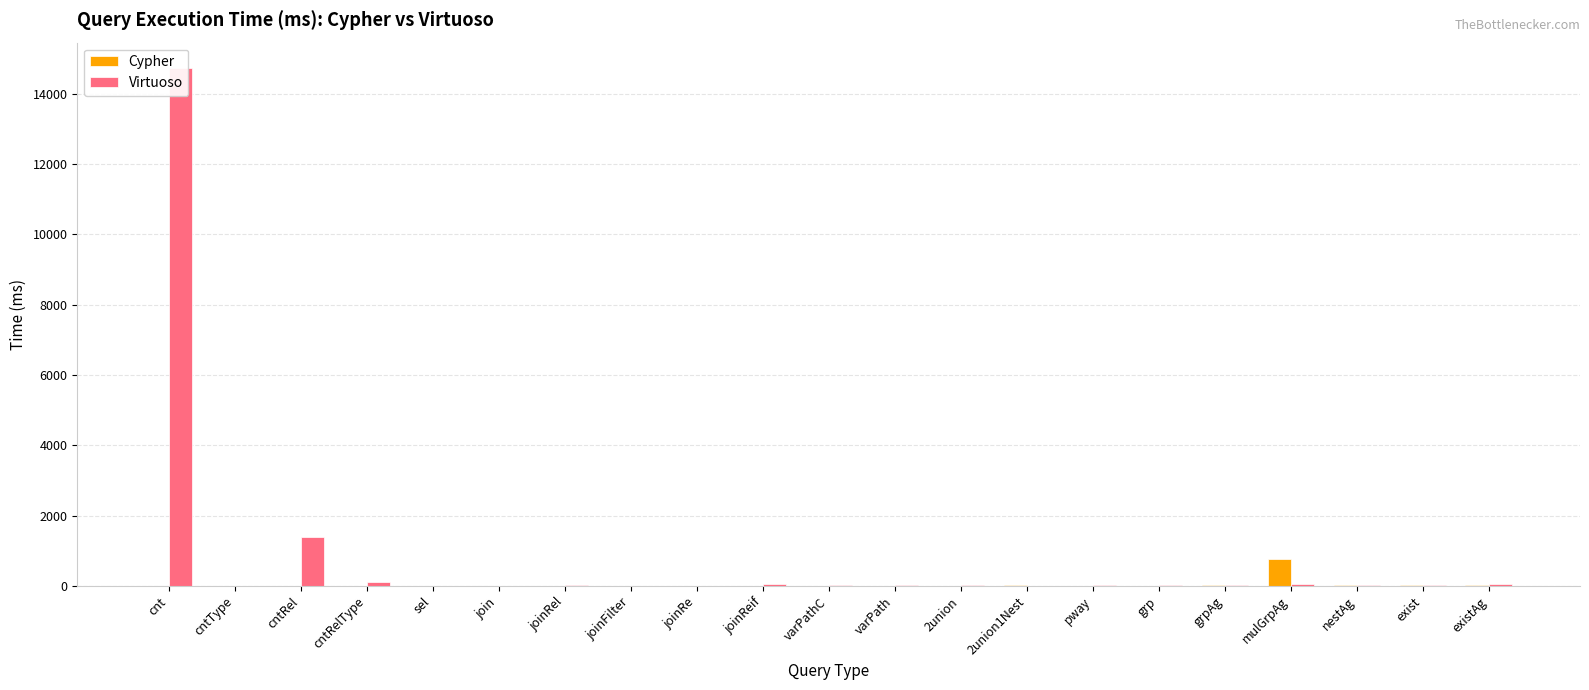

How many series are shown in this chart?

2